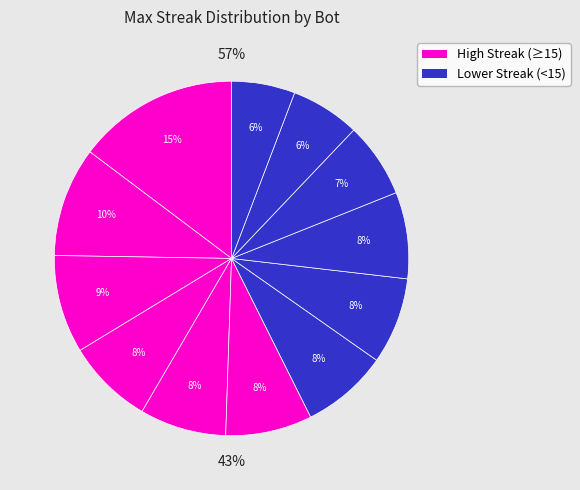

Does any single category account for the majority?

No